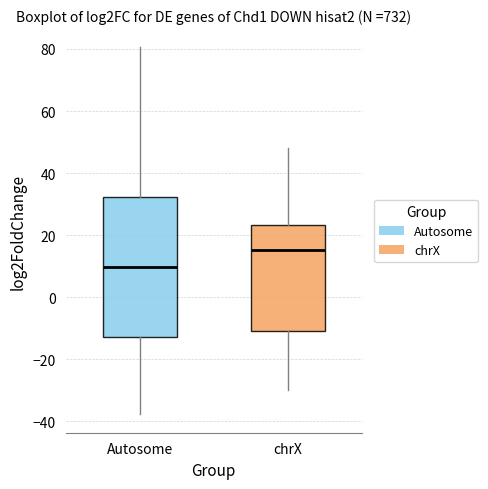

Which box is the tallest, from its lower edge to its upper edge?

Autosome